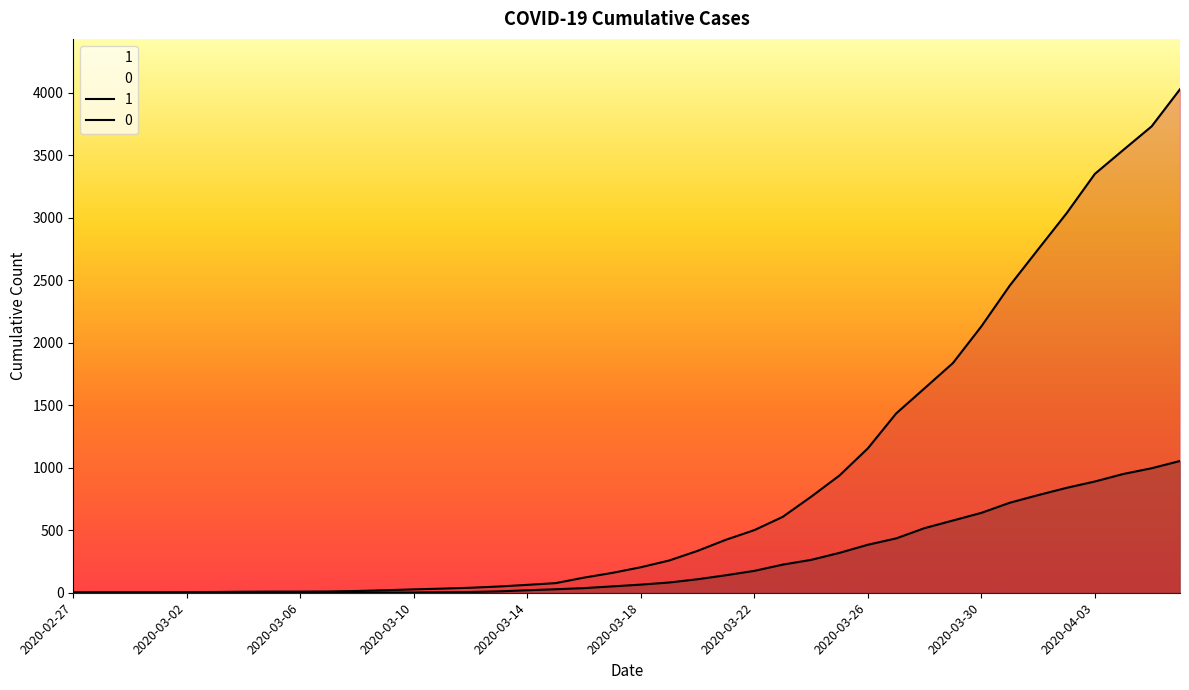

How many data points does each series have?

40